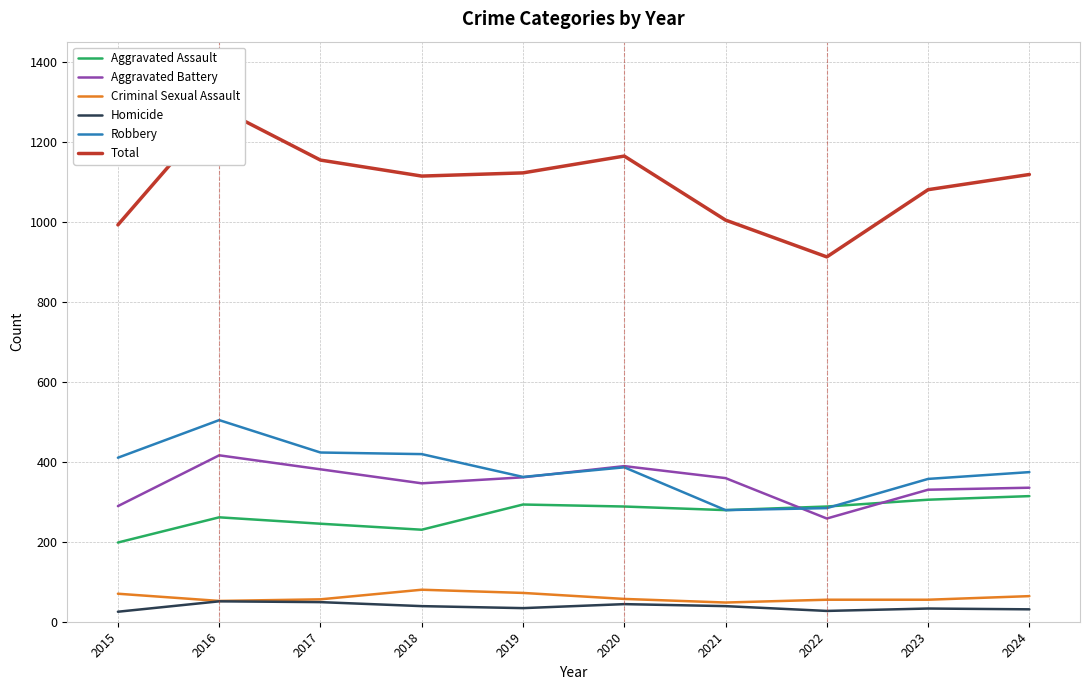

How many interior local valleys does the Criminal Sexual Assault series have?

2